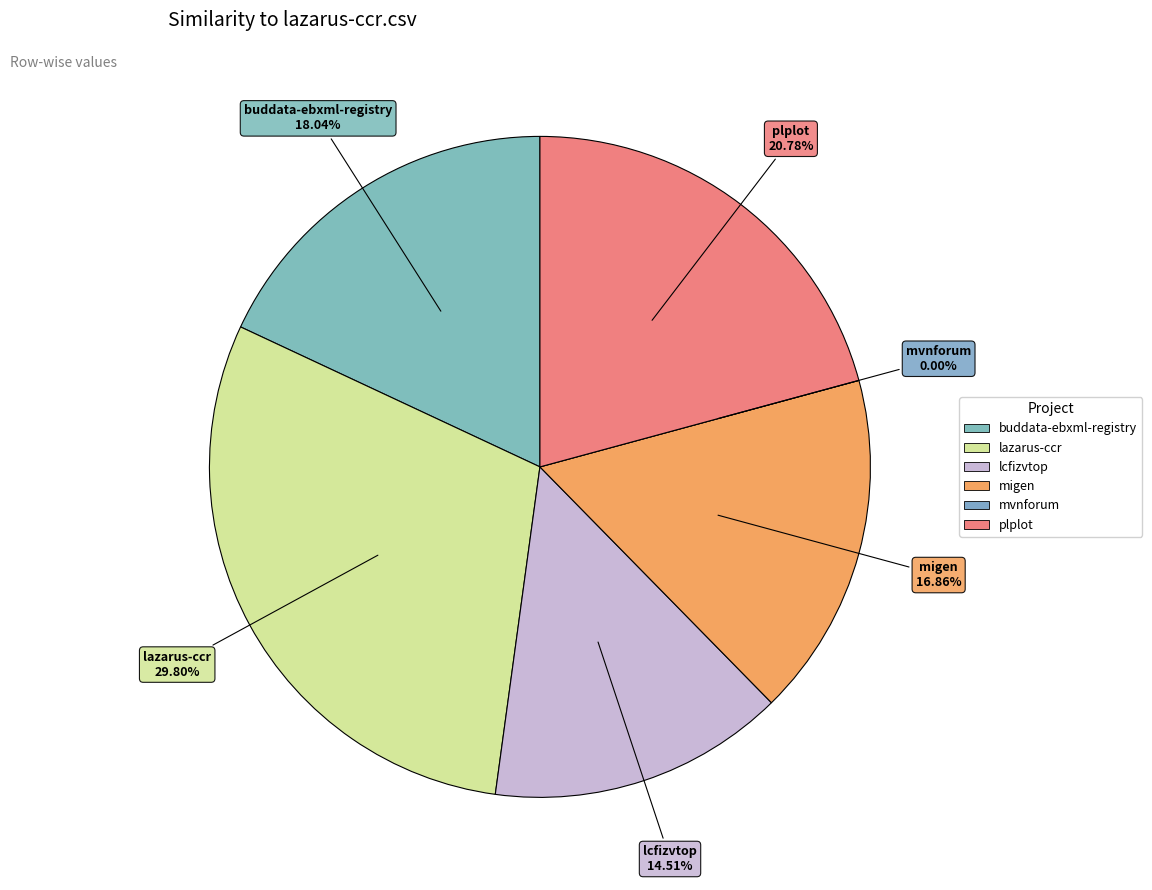

The lcfizvtop.csv slice represents 8% of the pie. True or false?

False